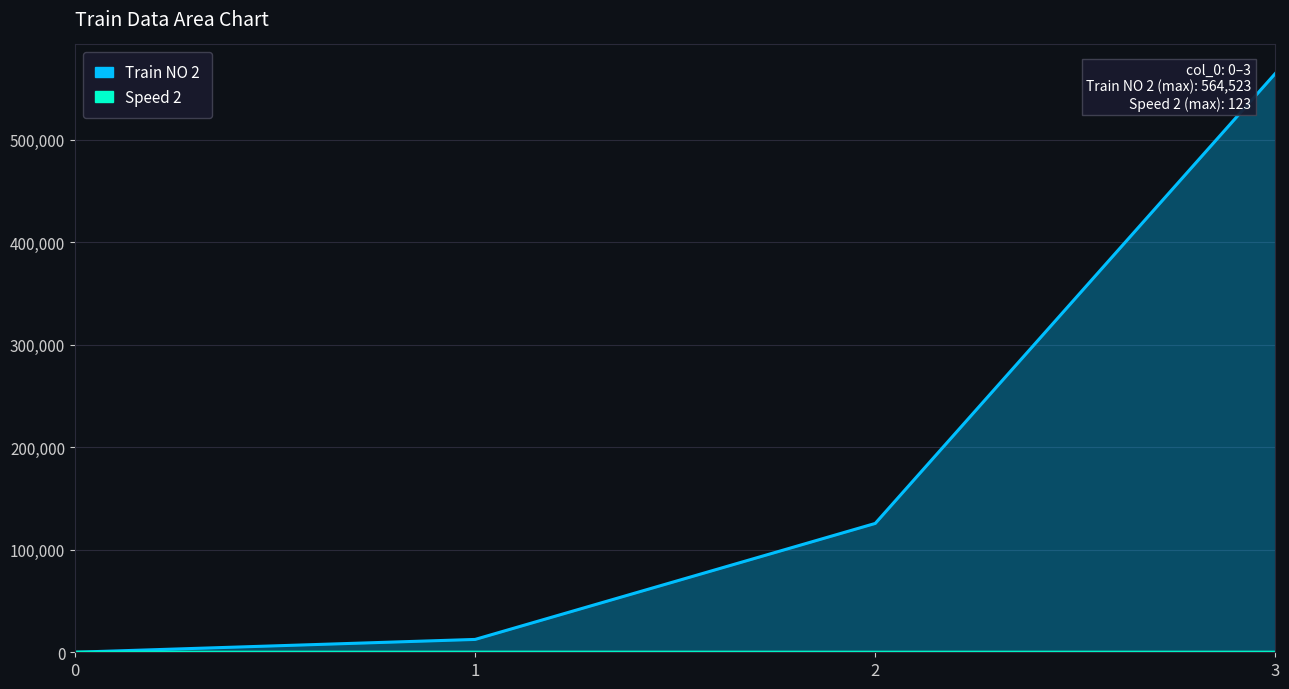

At which category is the sum across all series the highest?

3